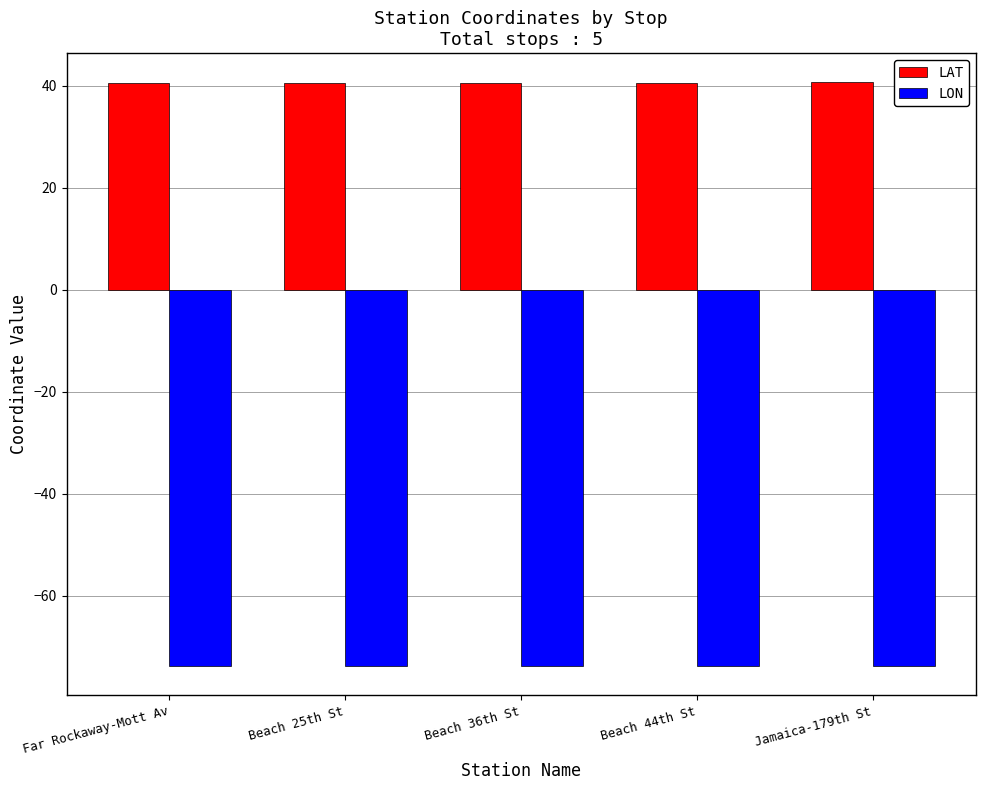

The value of LON at Beach 36th St is -73.8. True or false?

True